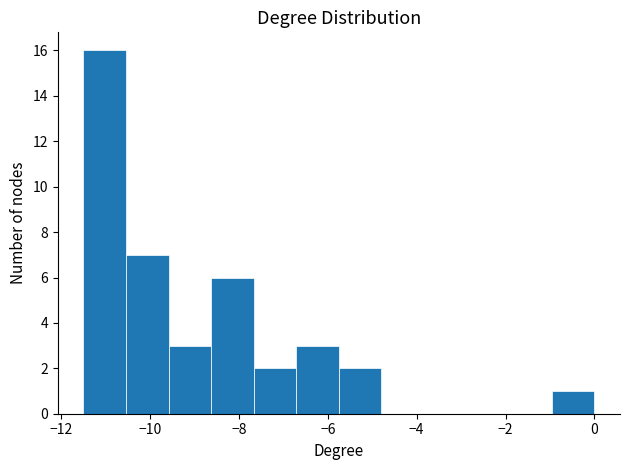

How tall is the bar that spans -5.8 to -4.8 on the x-axis? Neither the bar edges nor the heights are printed on the chart, so give them approximately, as read against the axes.

2